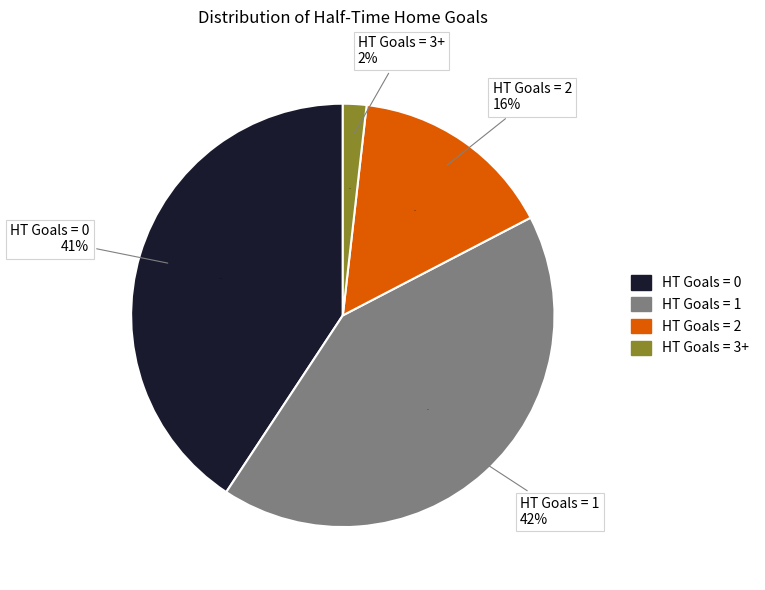

Which category has the smallest portion of the pie?

HT Goals 3+